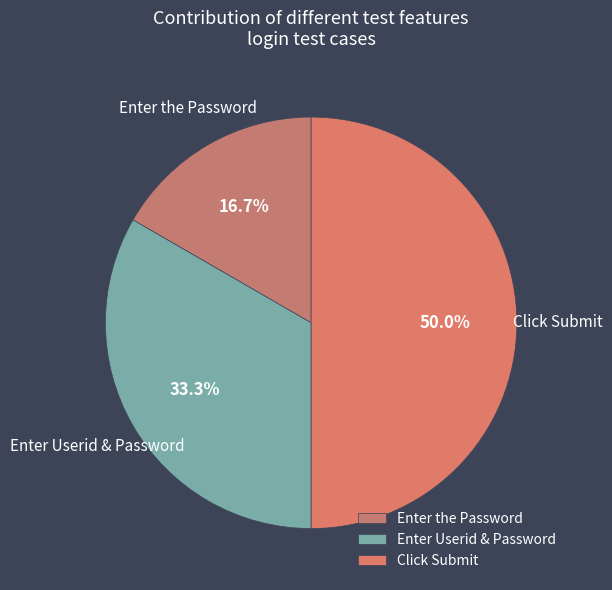

To the nearest percent, what is the difference between the largest and smallest slice percentages?

33%